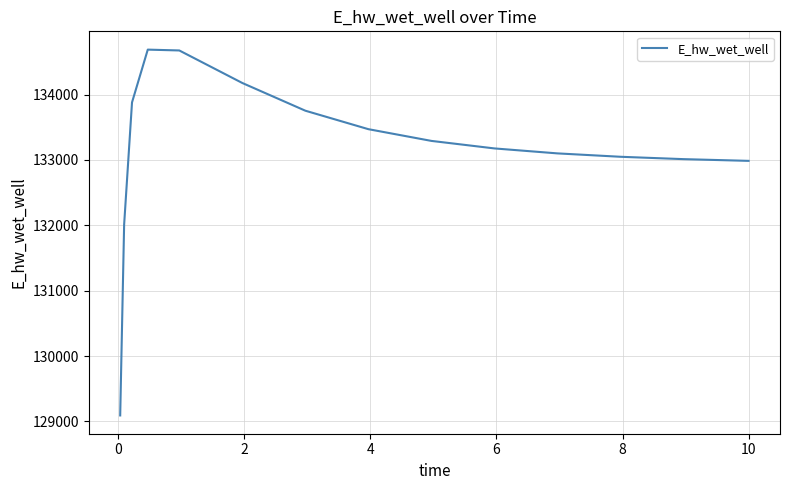

What is the difference between the maximum and minimum values?

5594.4